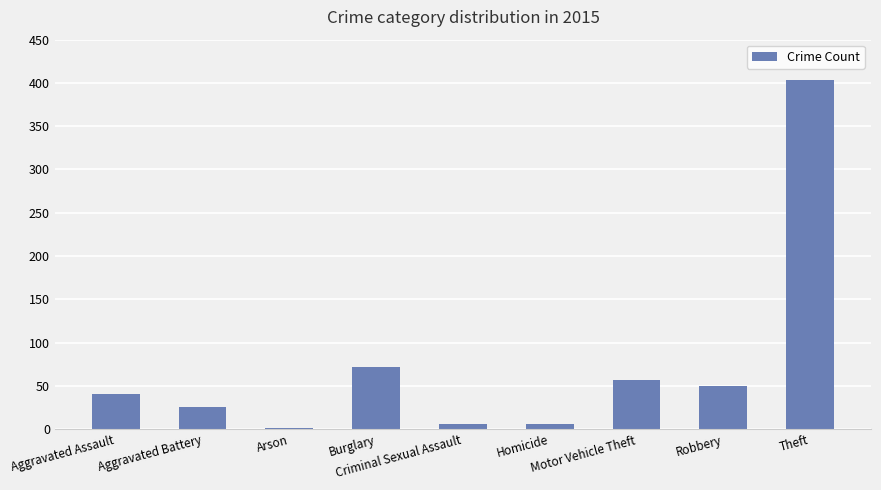

What is the change in value from Aggravated Battery to Theft?

+377